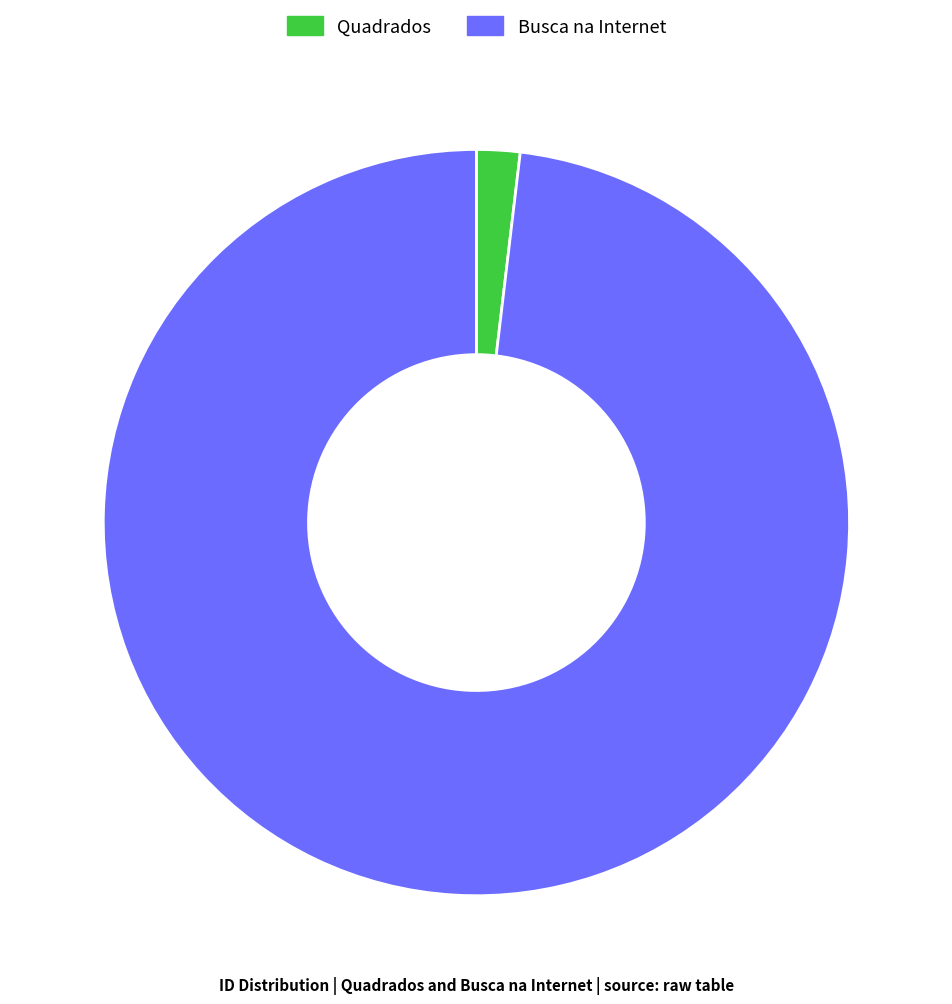

Do Quadrados and Busca na Internet together represent more than half of the pie?

Yes